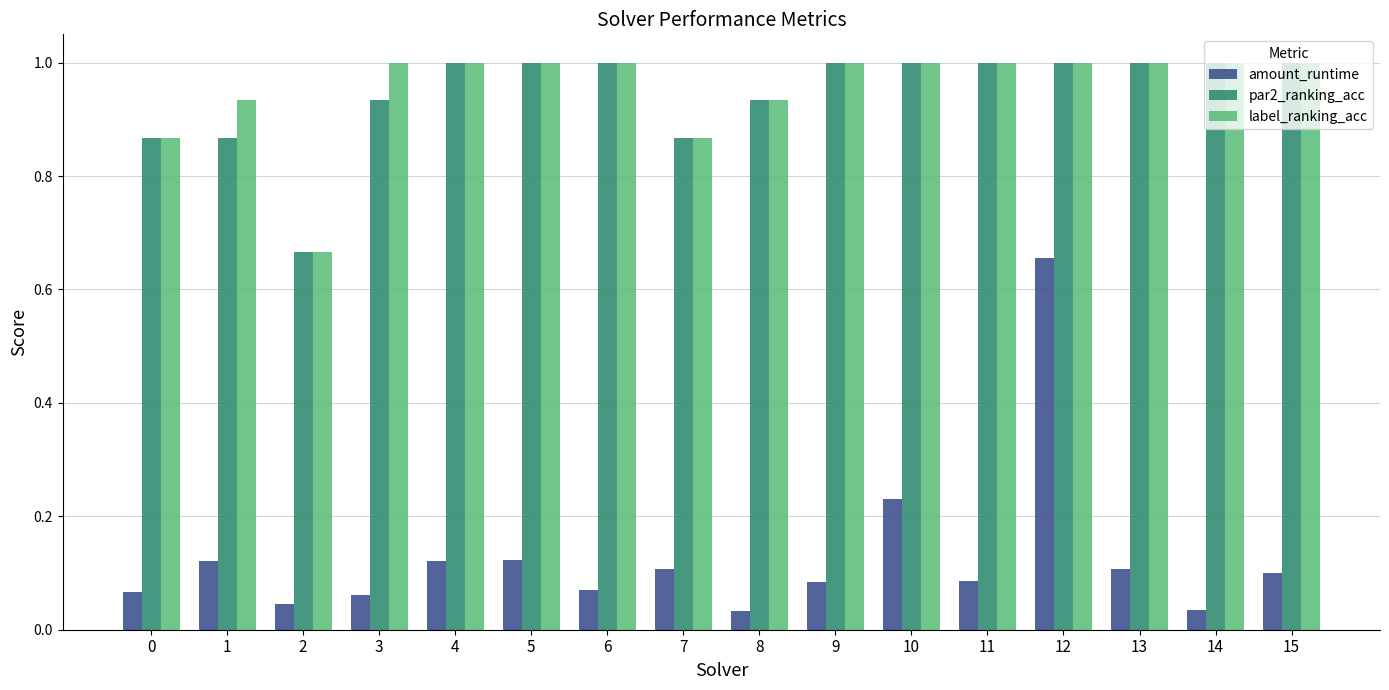

True or false: amount_runtime has a value of 1.2 at 12.

False